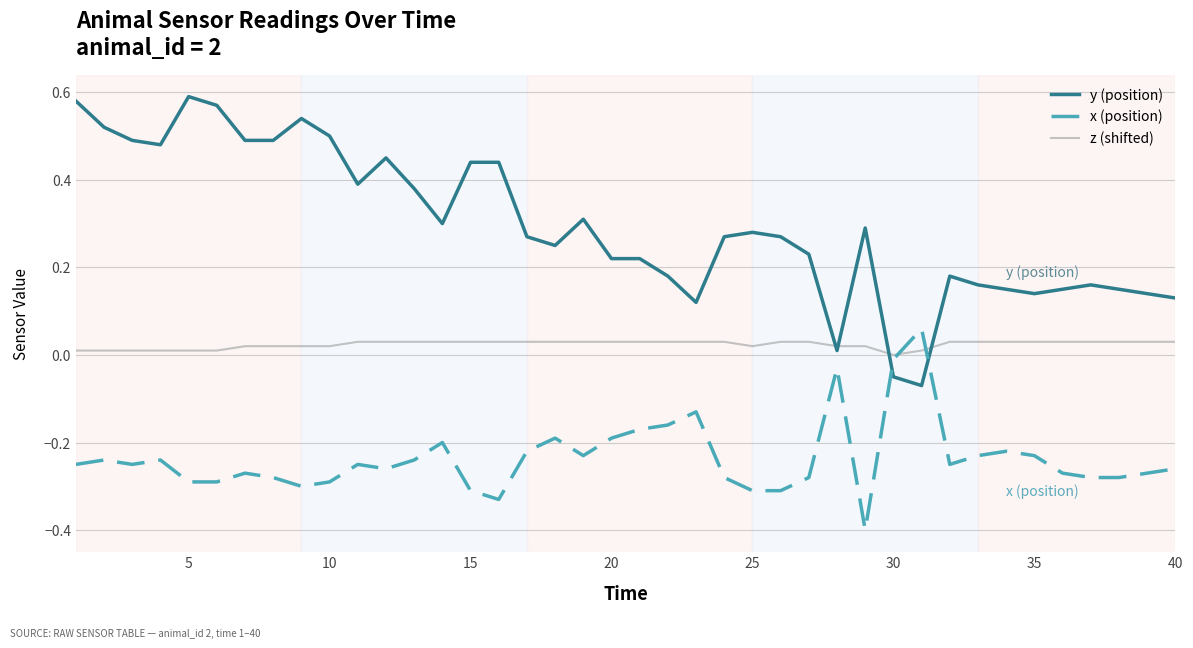

How many categories are shown in the chart?

40